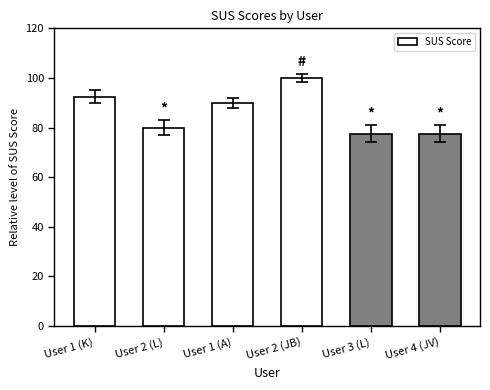

Does the chart contain any negative values?

No